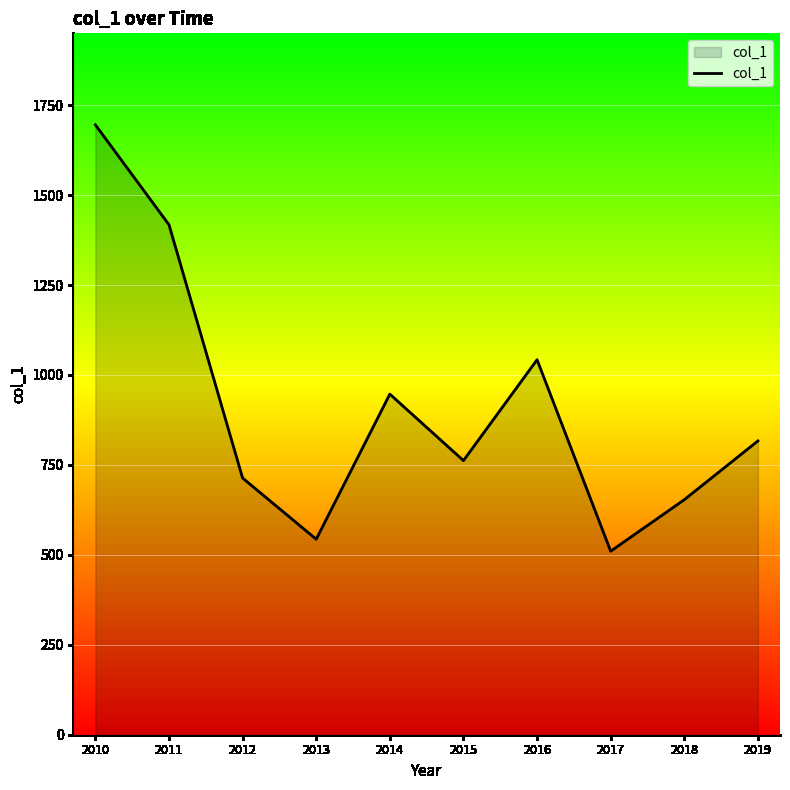

True or false: the data shows 653.3 at 2018.

True